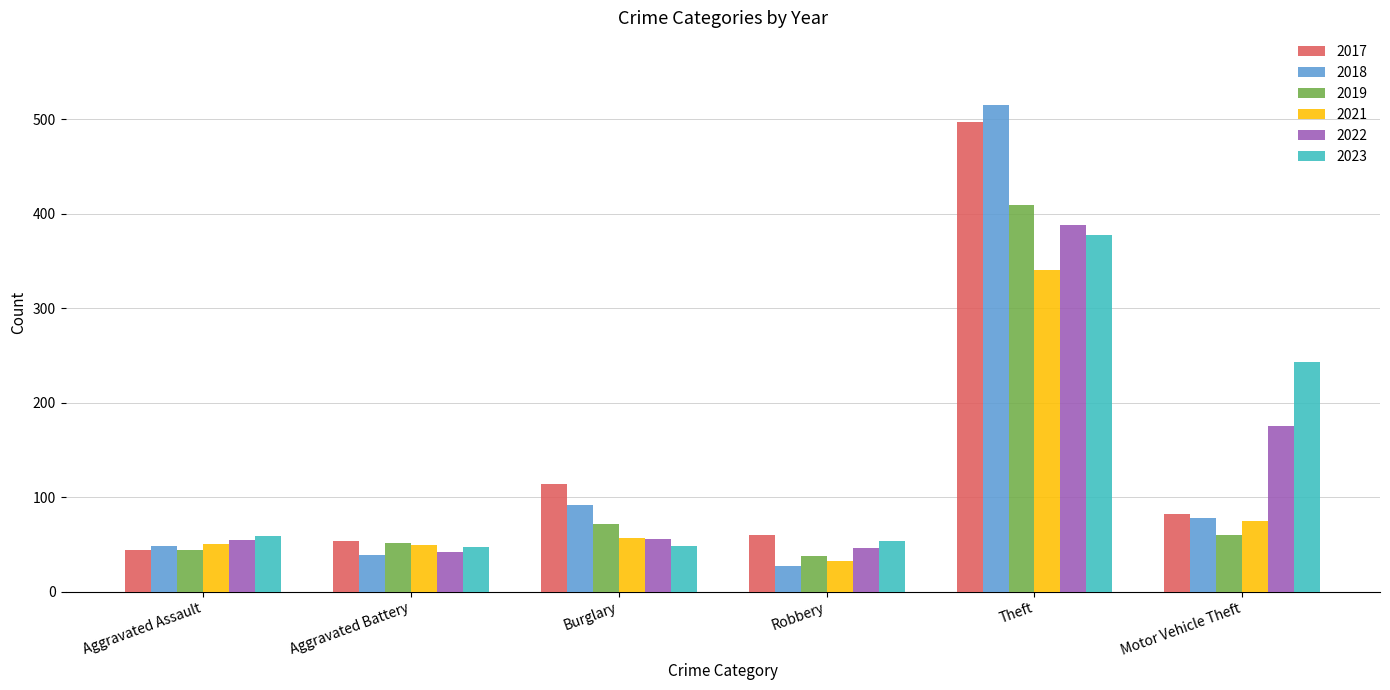

Where does the 2017 series first go above 82?

Burglary